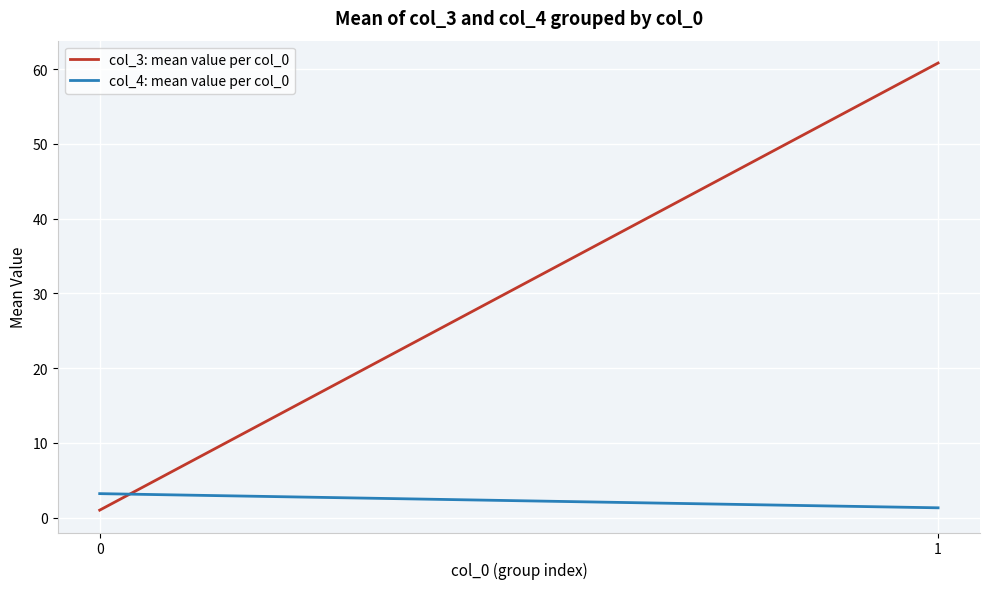

What is the spread (max minus min) of values at 1?

59.5